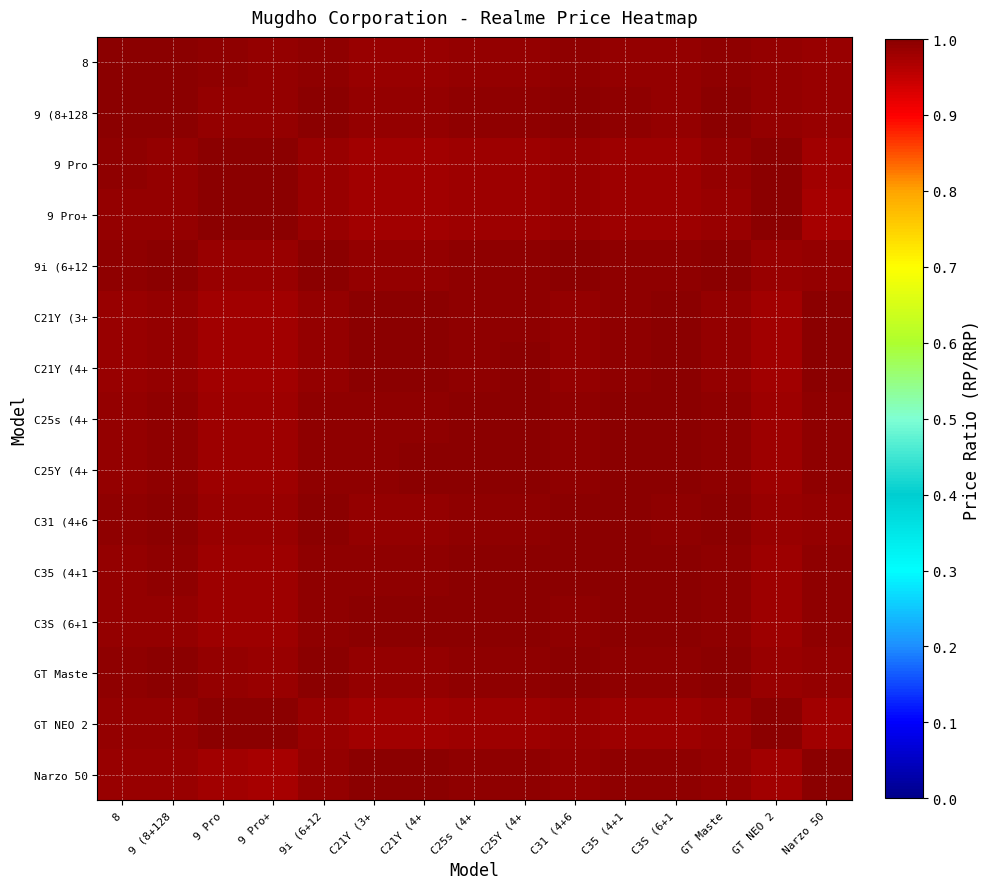

At how many categories does at least one series exceed 0?

15